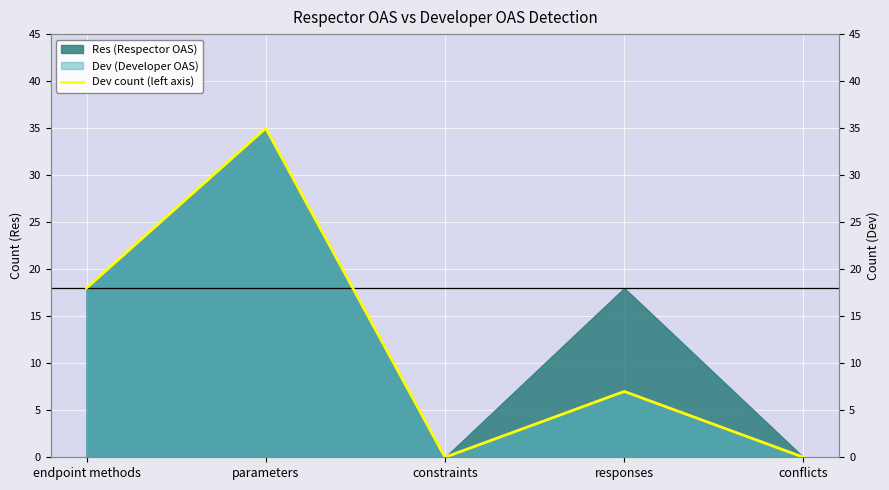

Reading left to right, what are all the values shown in this chart?

endpoint methods=18	parameters=35	constraints=0	responses=7	conflicts=0